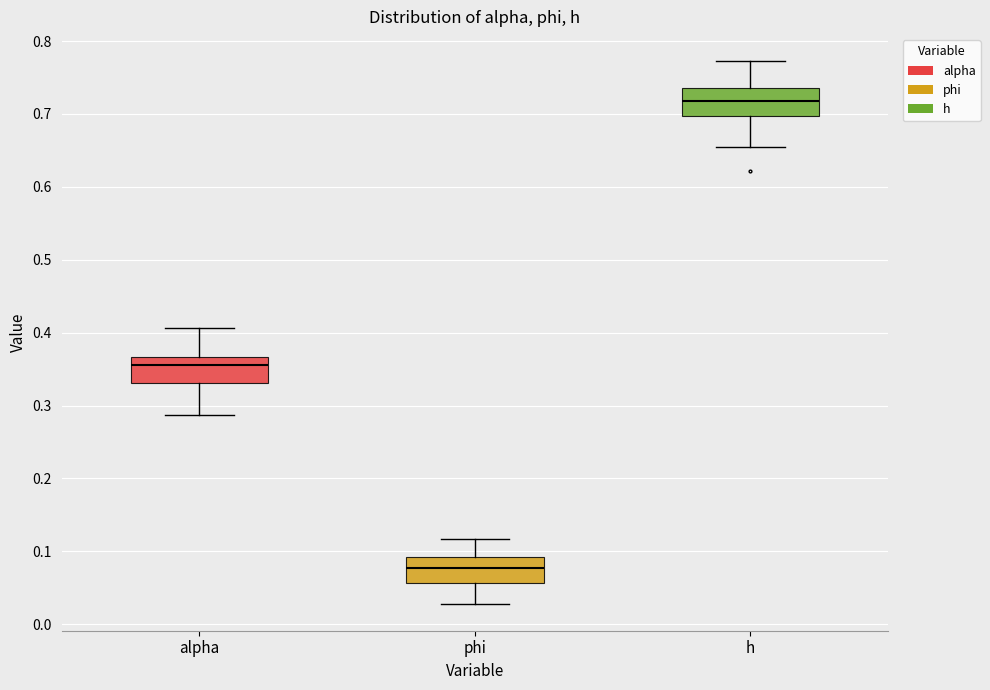

Reading left to right, transcribe this box plot: for each box, give where its median line is, the range the box spans, and where its two whiskers end, as read against the y-axis. The values are not printed on the chart, so give them approximately, as read against the axis.

alpha: median 0.36, box 0.33 to 0.37, whiskers 0.29 to 0.41
phi: median 0.08, box 0.06 to 0.09, whiskers 0.03 to 0.12
h: median 0.72, box 0.70 to 0.74, whiskers 0.65 to 0.77